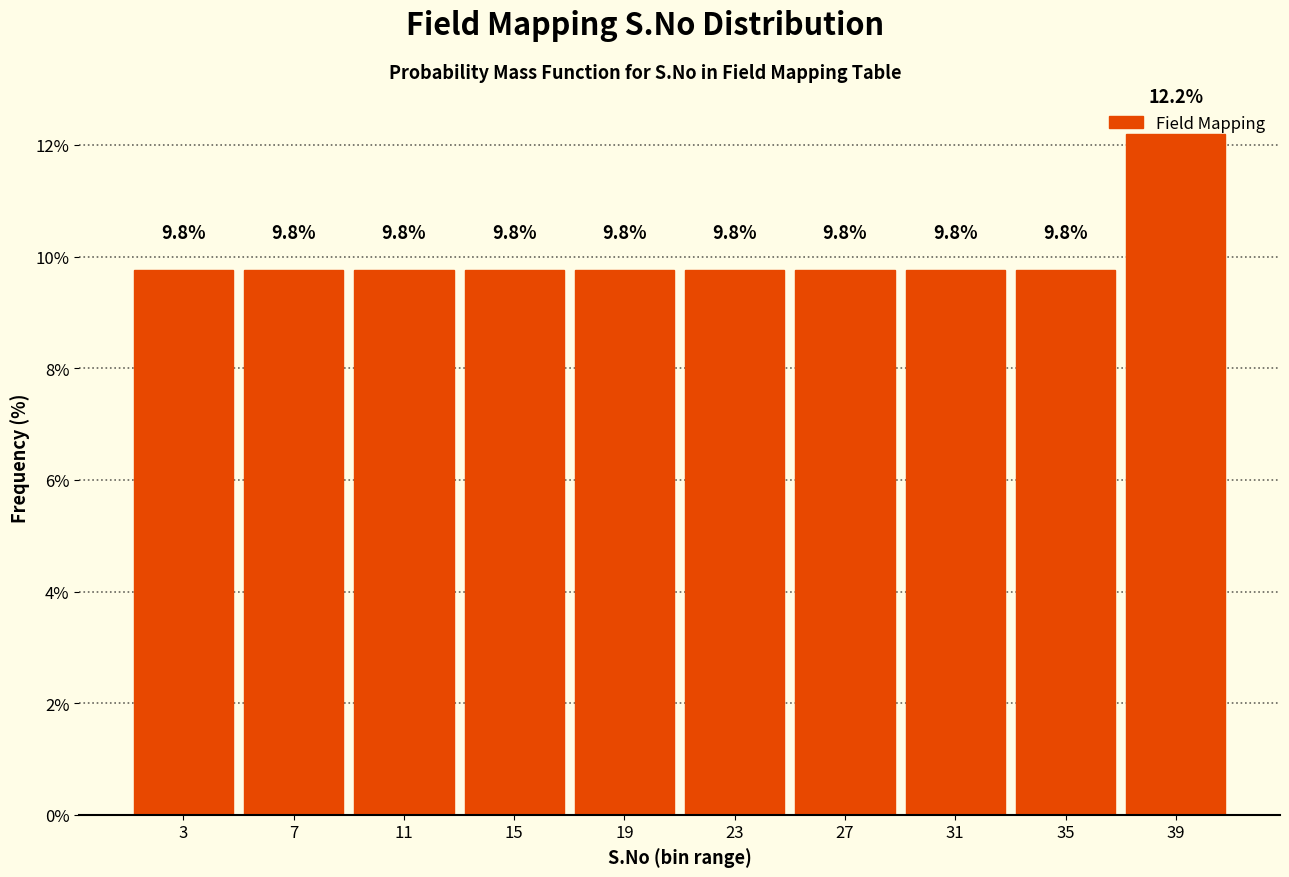

Reading left to right, transcribe this chart: for each bar, give the range it covers on the x-axis and its height.

1 to 5: 9.8
5 to 9: 9.8
9 to 13: 9.8
13 to 17: 9.8
17 to 21: 9.8
21 to 25: 9.8
25 to 29: 9.8
29 to 33: 9.8
33 to 37: 9.8
37 to 41: 12.2